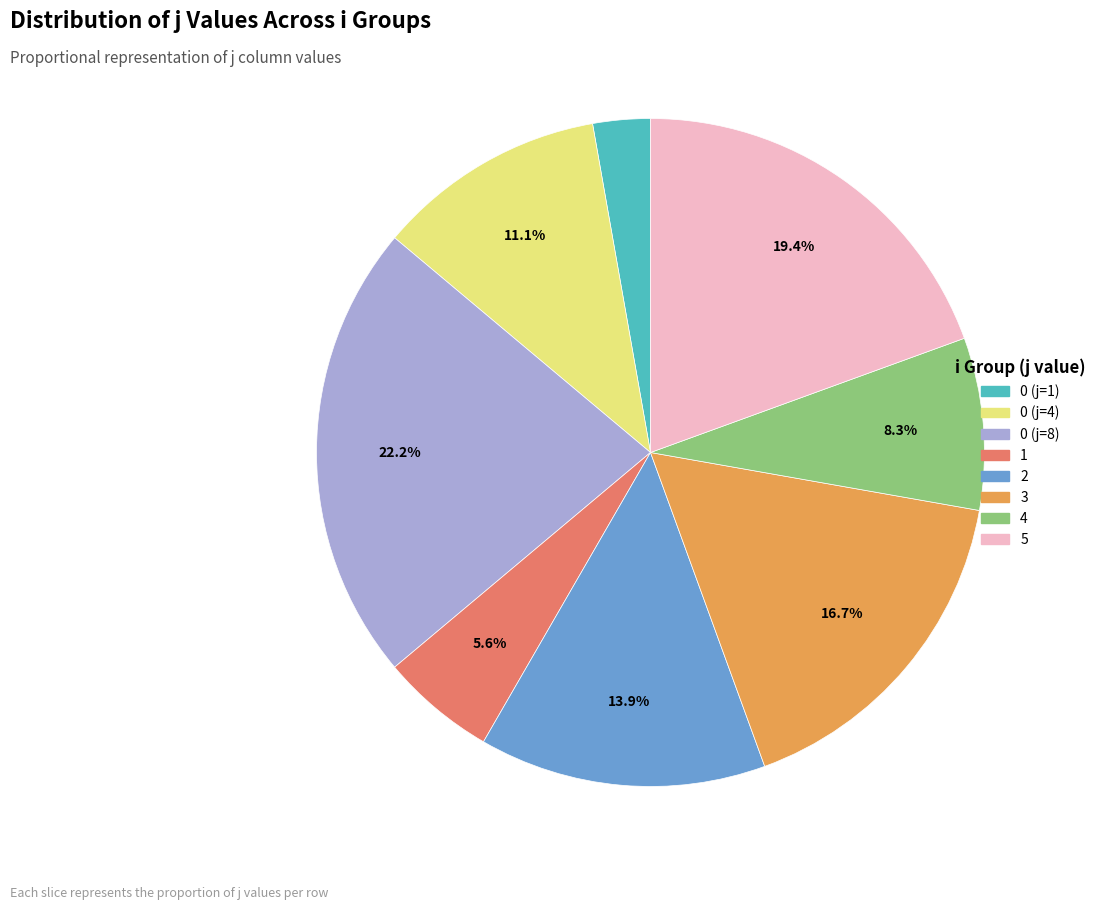

Rank the categories by value from highest to lowest.

0 (j=8), 5, 3, 2, 0 (j=4), 4, 1, 0 (j=1)